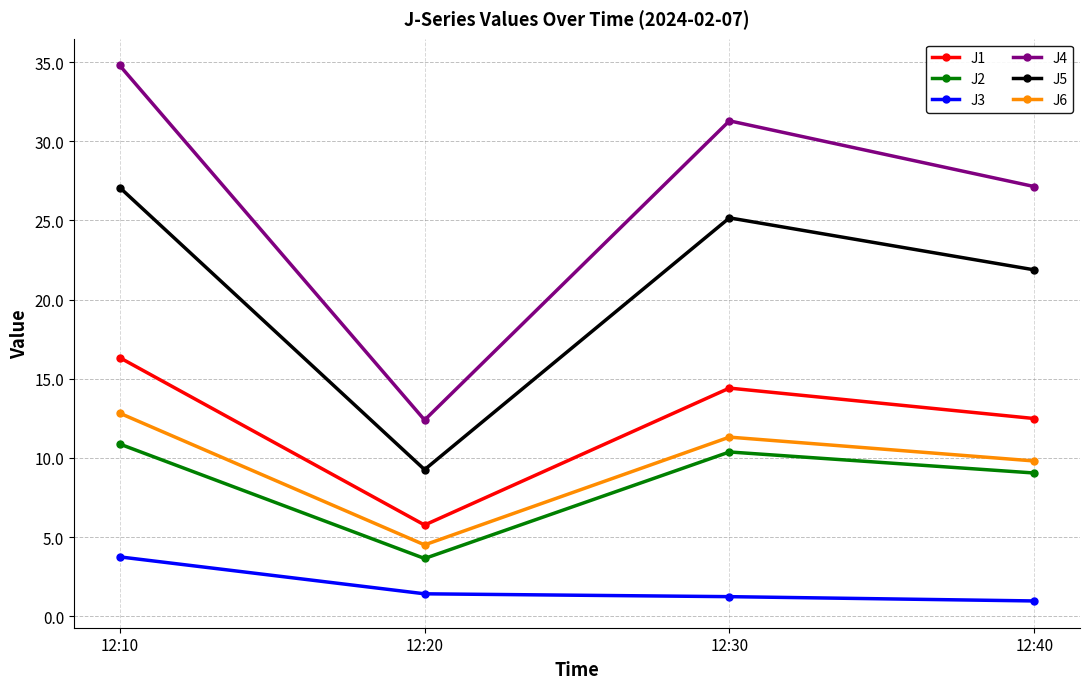

True or false: J2 has a value of 10.4 at 12:30.

True